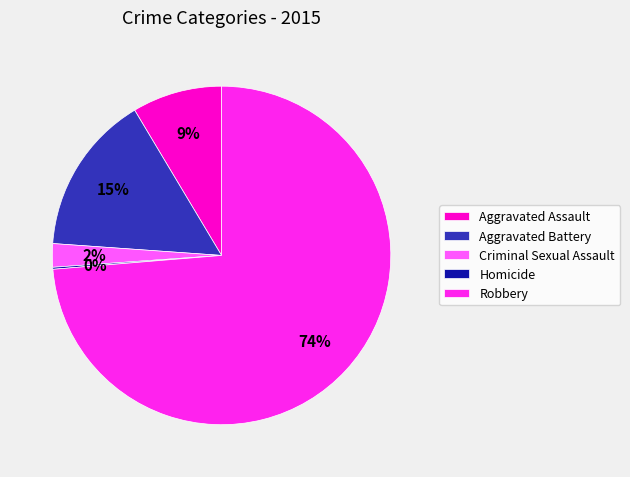

What percentage is the Aggravated Assault slice, to the nearest percent?

9%